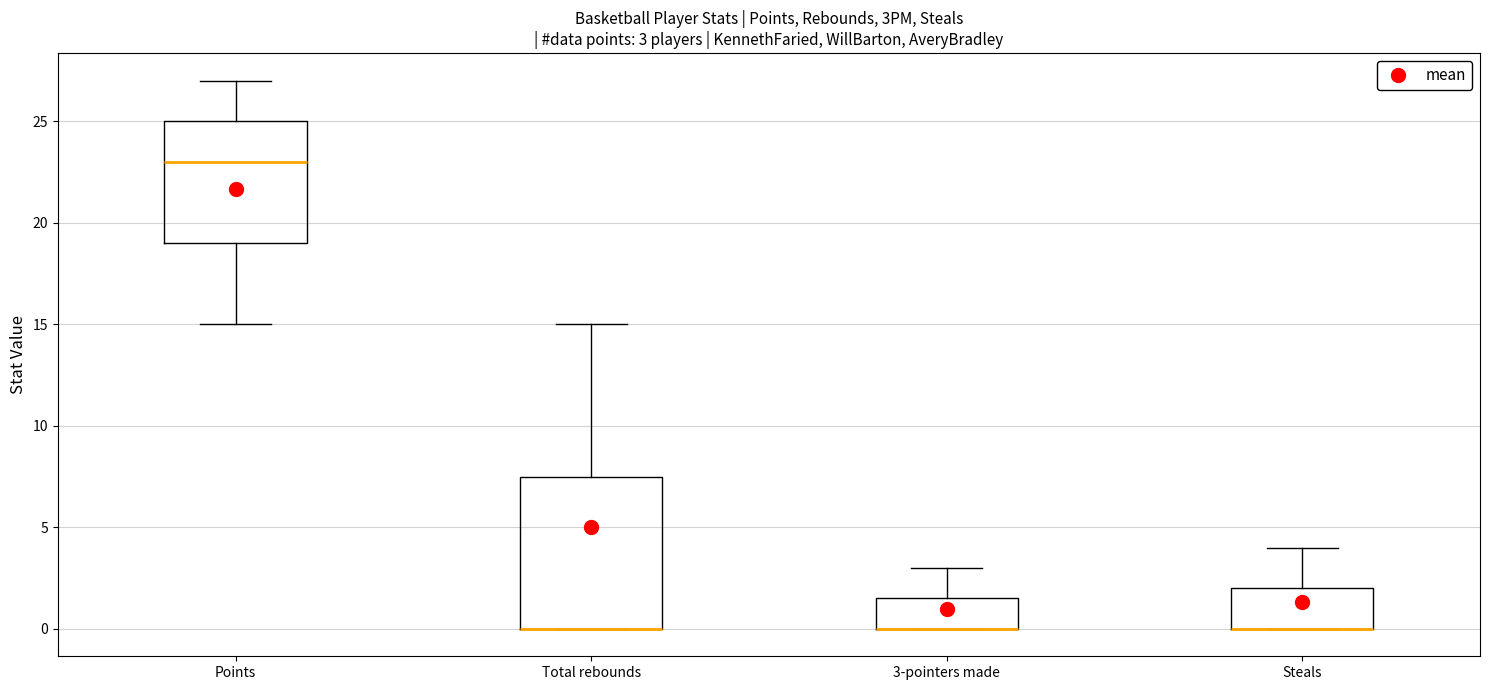

Which box is the tallest, from its lower edge to its upper edge?

Total rebounds